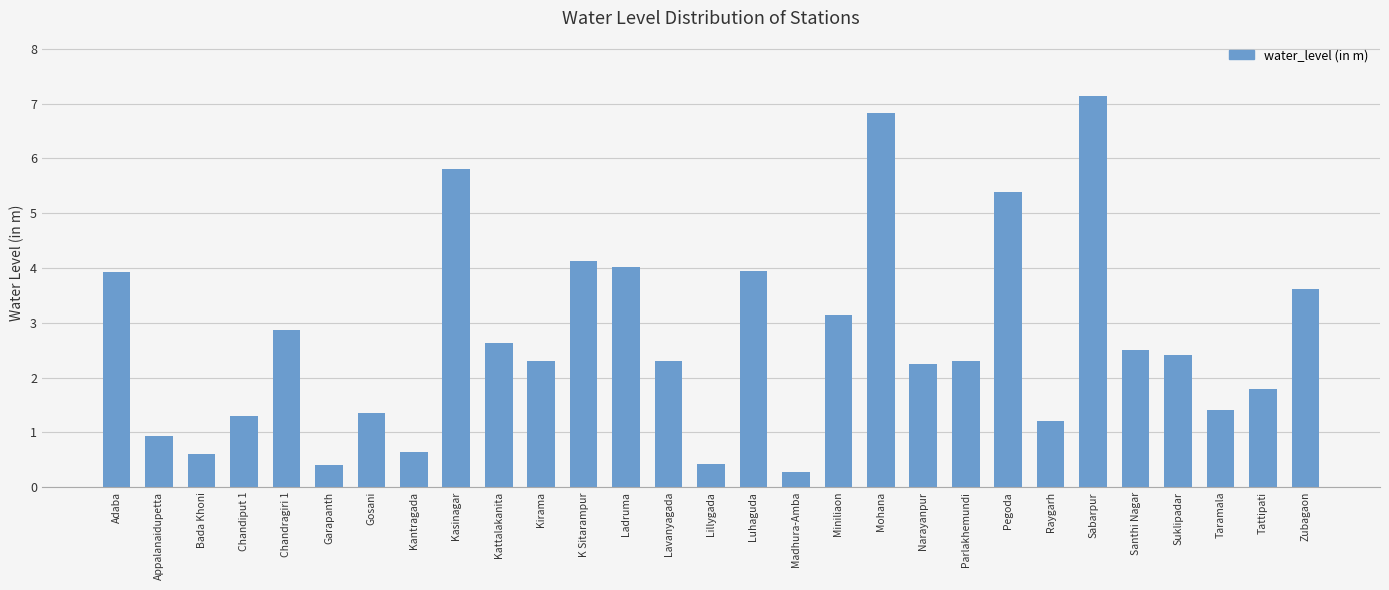

Which label corresponds to the largest value in the chart?

Sabarpur